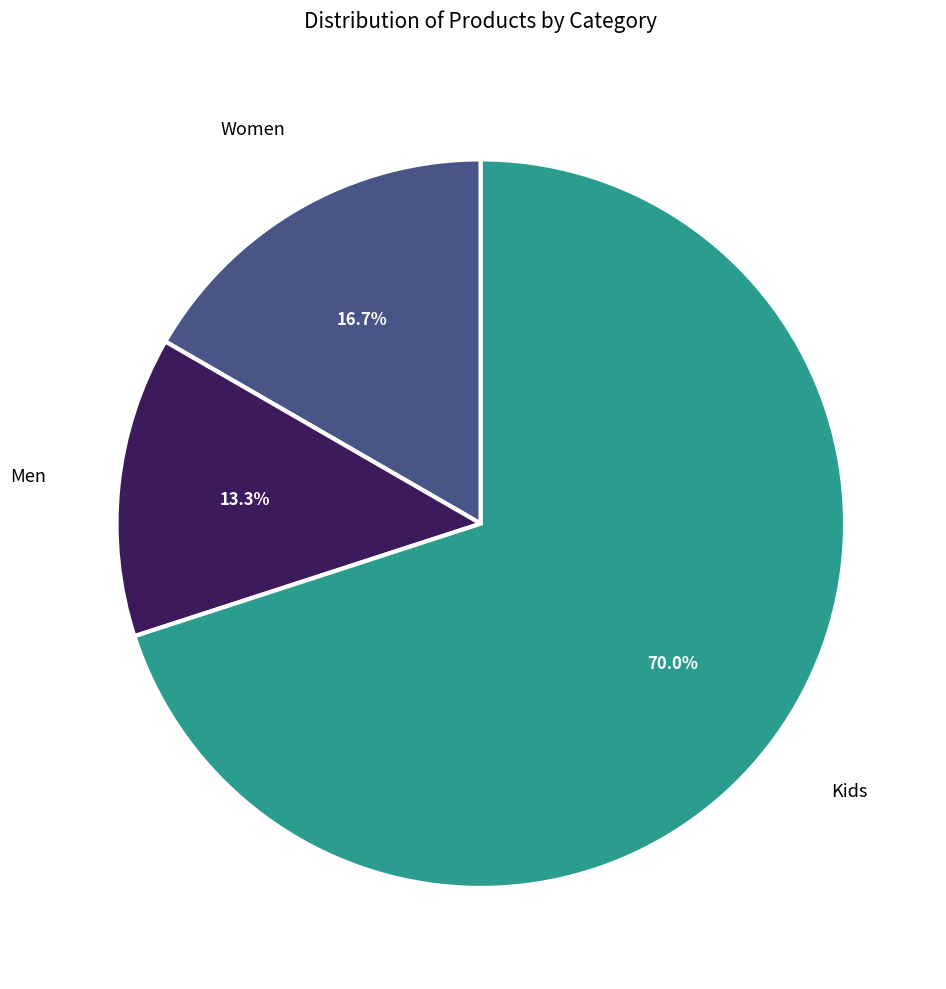

Is there any slice that represents more than half of the pie?

Yes